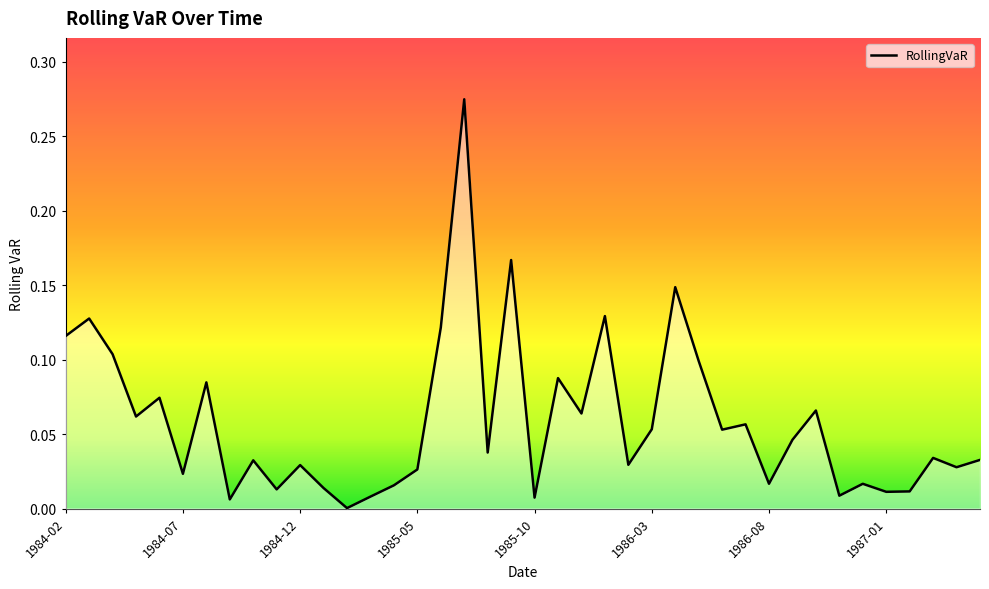

What is the average value?

0.1